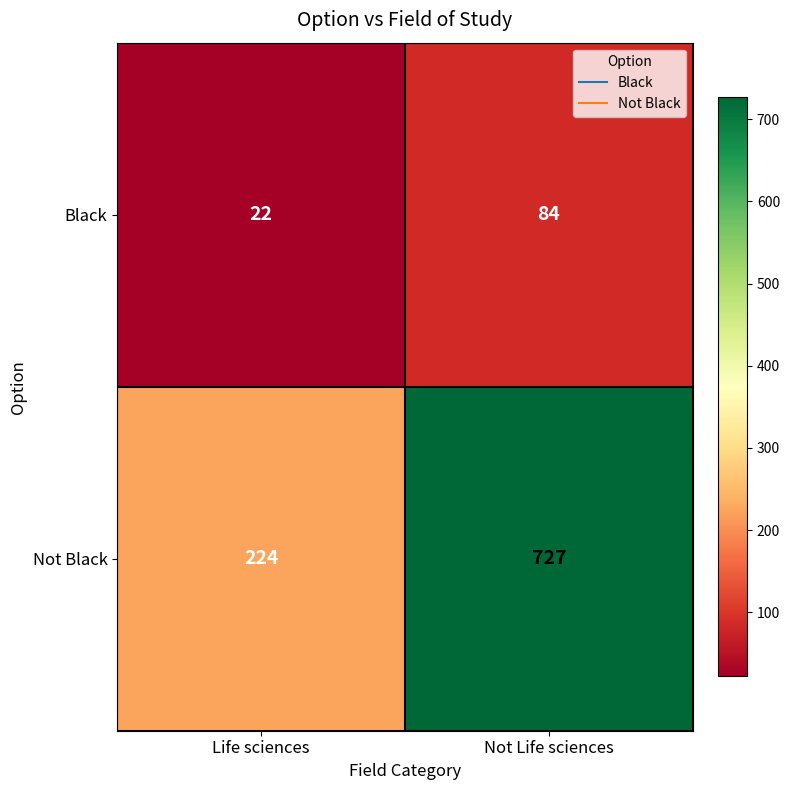

What is the average value of the Black series?

53